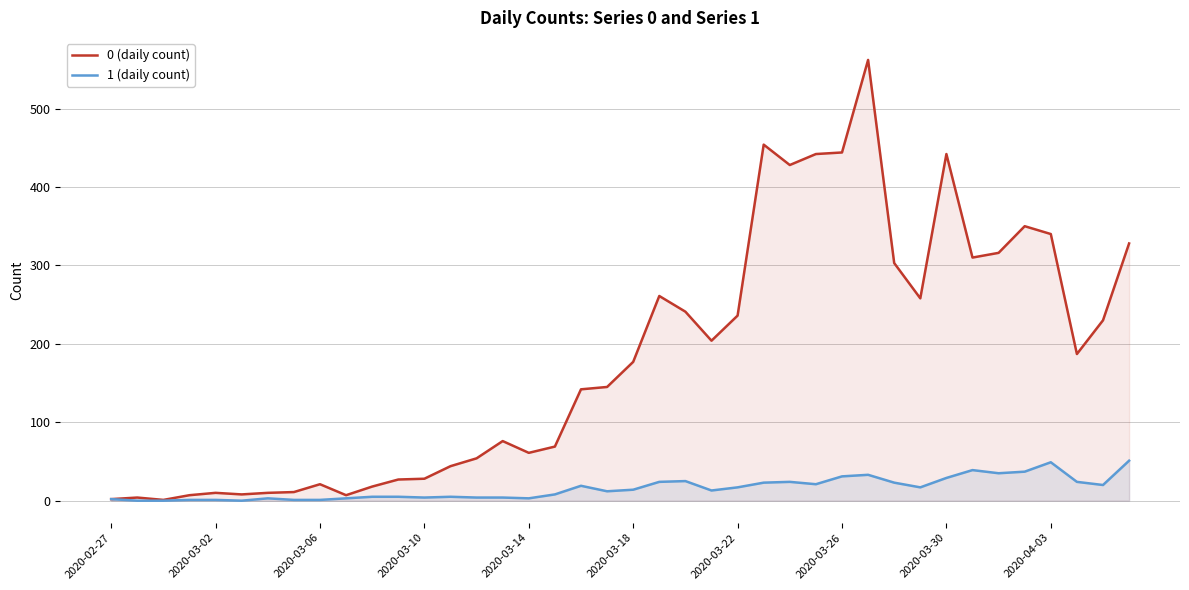

True or false: 0 (daily count) has more than 2 points higher than both neighbors.

True